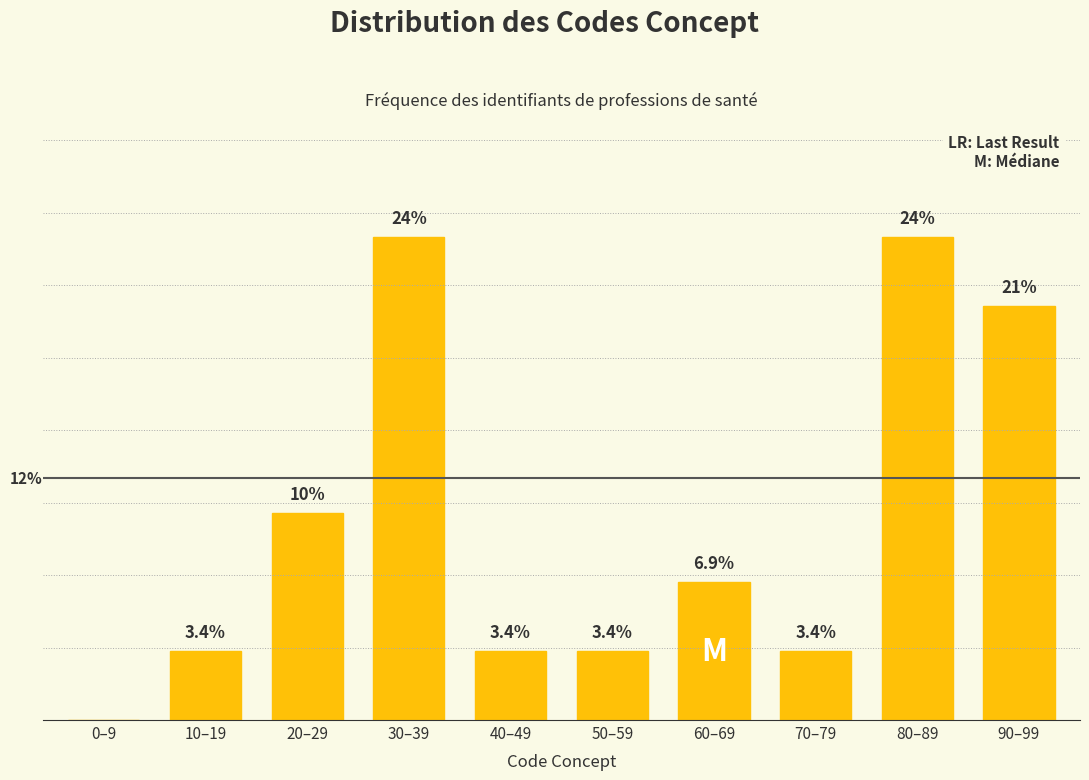

Reading left to right, transcribe all the data shown in this chart.

0–9=0.0	10–19=3.4	20–29=10.3	30–39=24.1	40–49=3.4	50–59=3.4	60–69=6.9	70–79=3.4	80–89=24.1	90–99=20.7